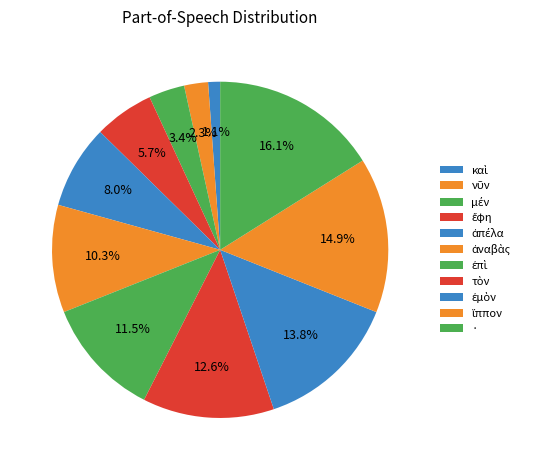

True or false: ἀπέλα accounts for 8% of the total.

True